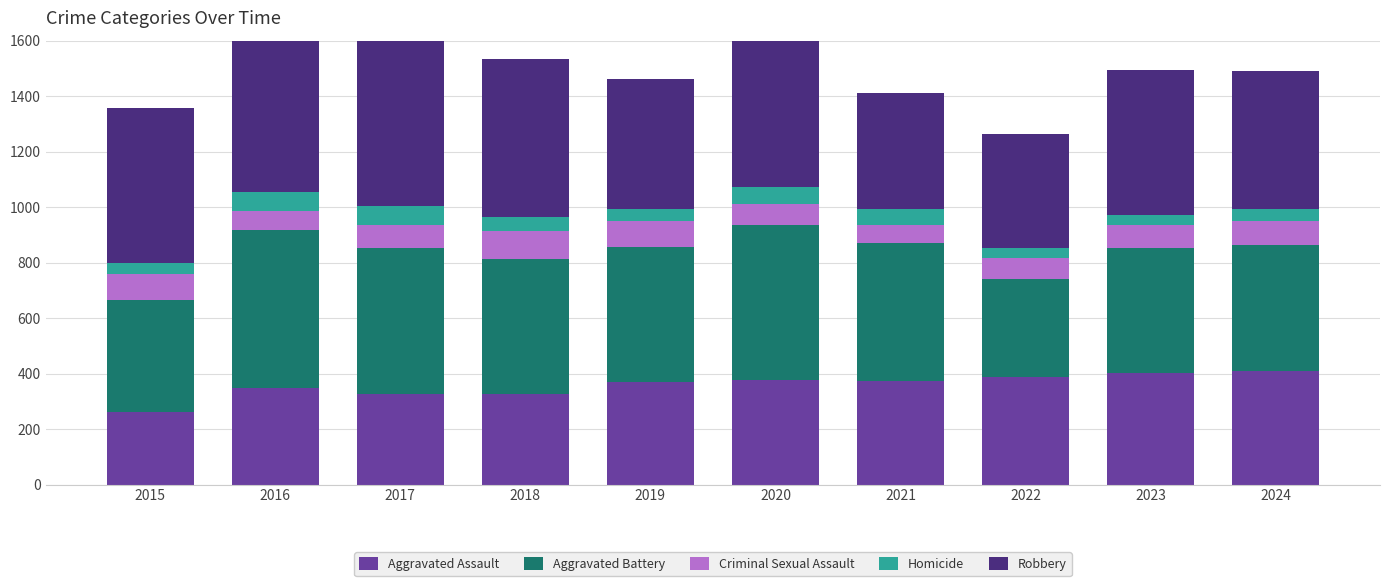

What is the sum of all Homicide values?

509